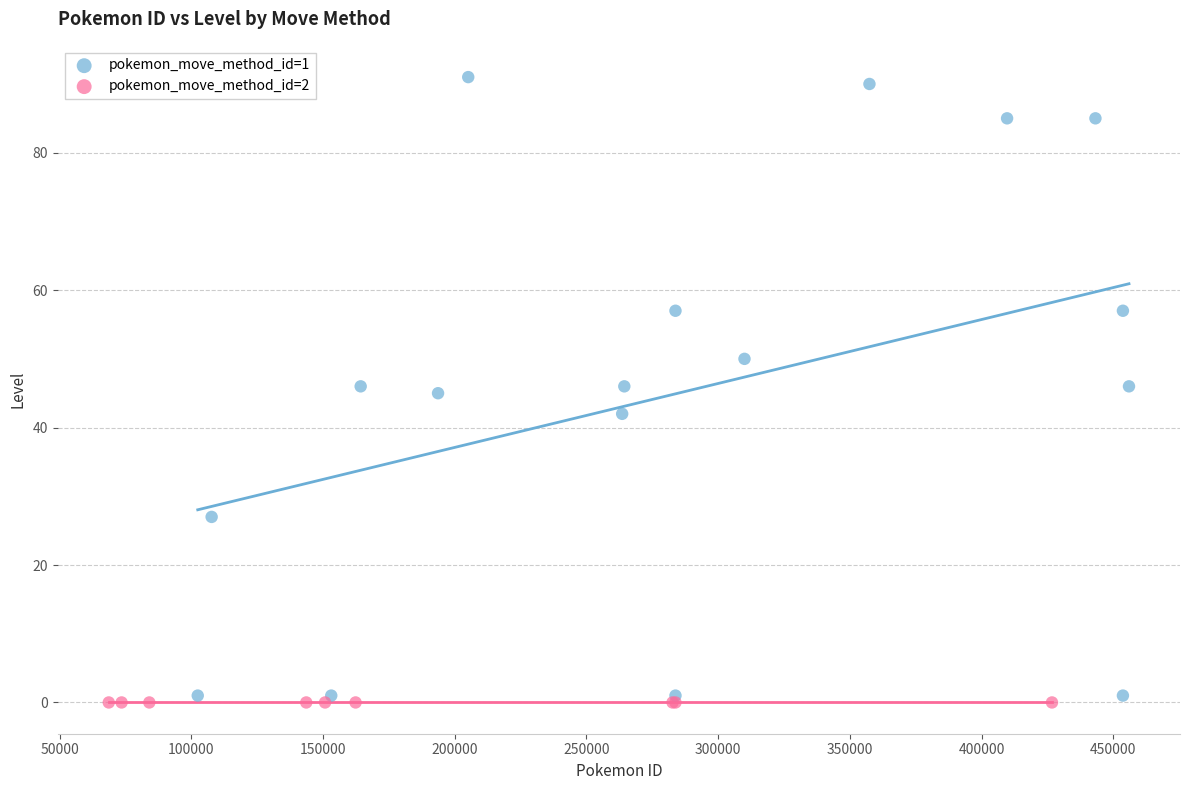

Which series reaches the maximum Y coordinate?

pokemon_move_method_id=1